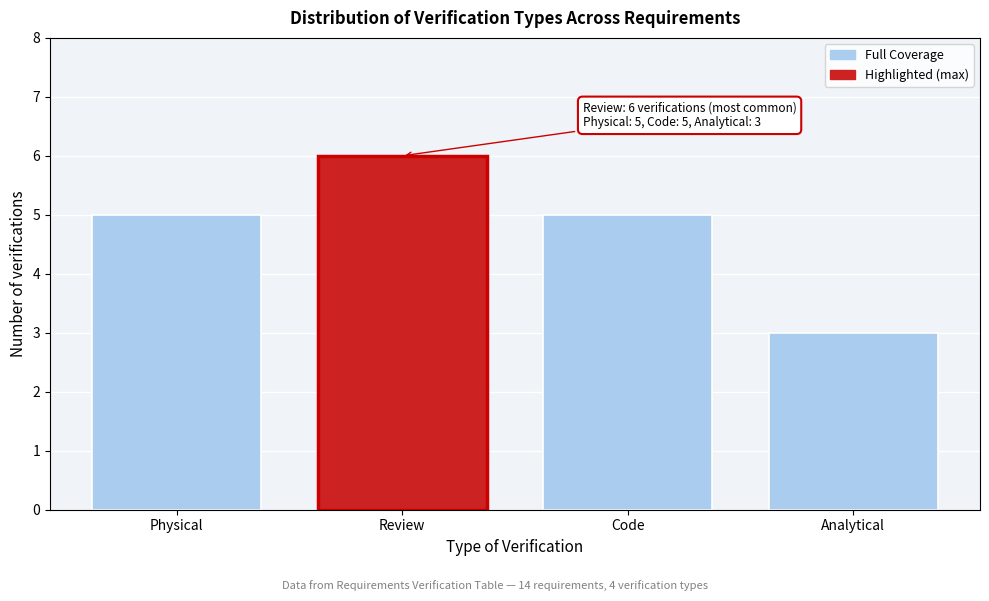

Reading left to right, list all the values displayed in this chart.

5	6	5	3